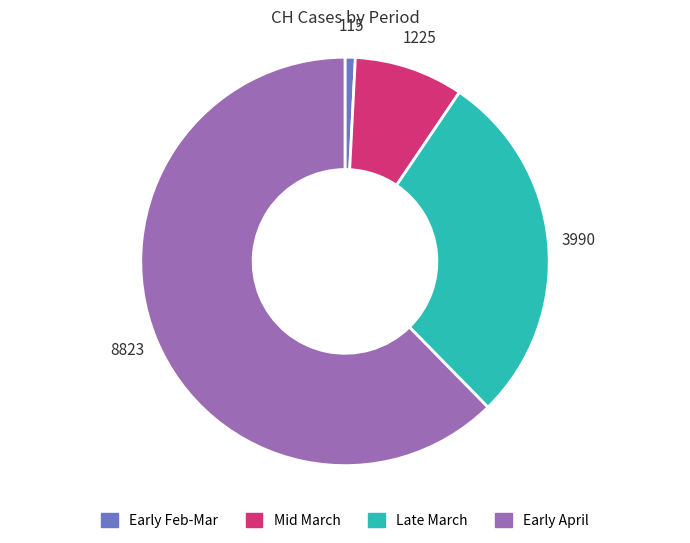

True or false: Mid March accounts for 9% of the total.

True